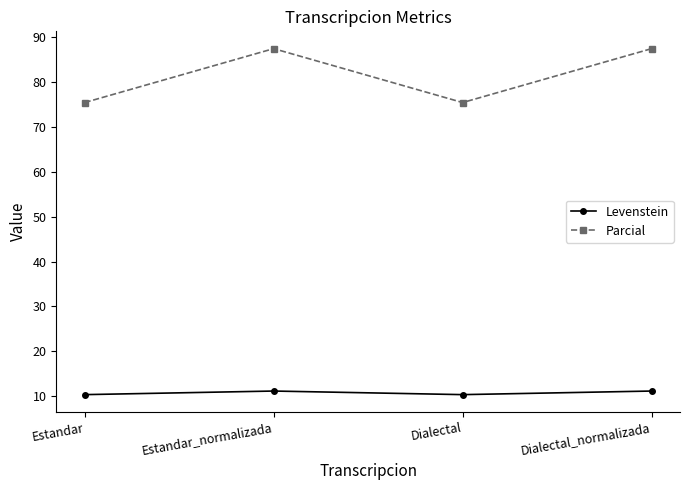

Rank the series at Estandar from lowest to highest value.

Levenstein, Parcial